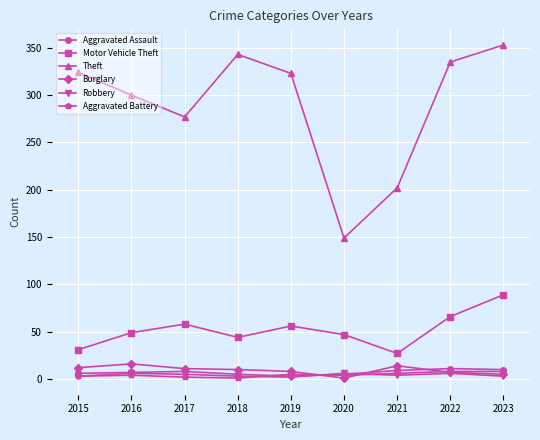

True or false: Robbery and Theft cross at least once.

False